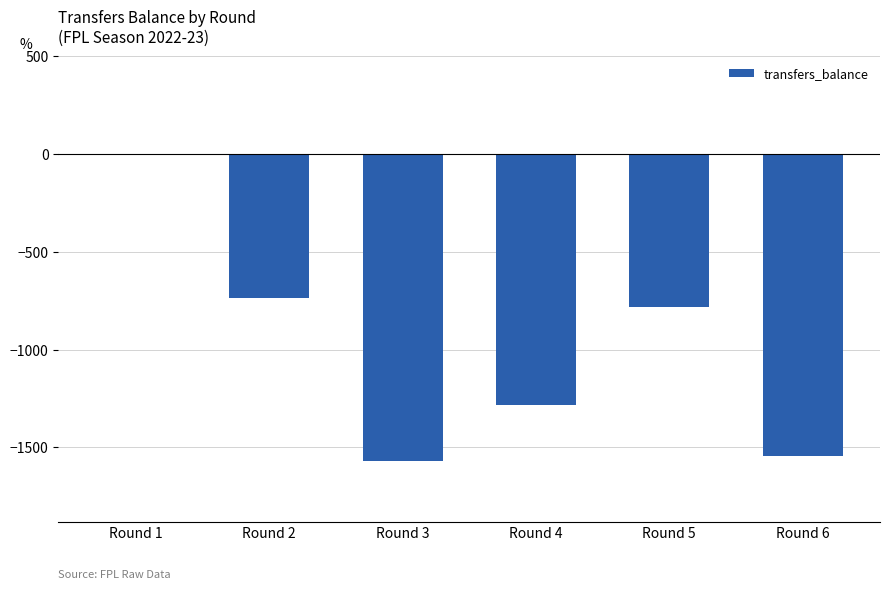

What is the sum of the values at Round 5 and Round 6?

-2324